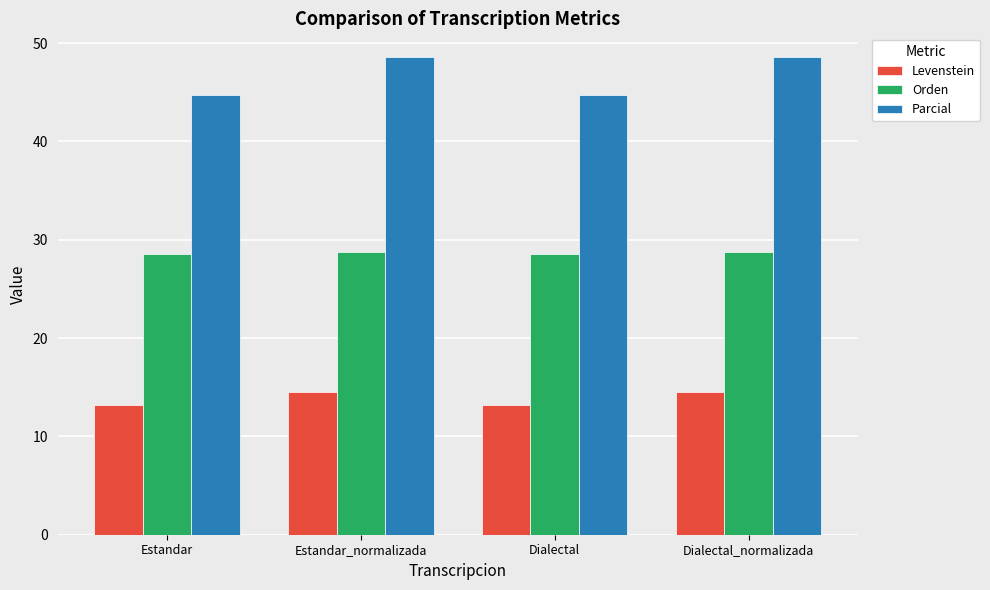

What is the difference between the second highest and minimum values in the Parcial series?

3.8